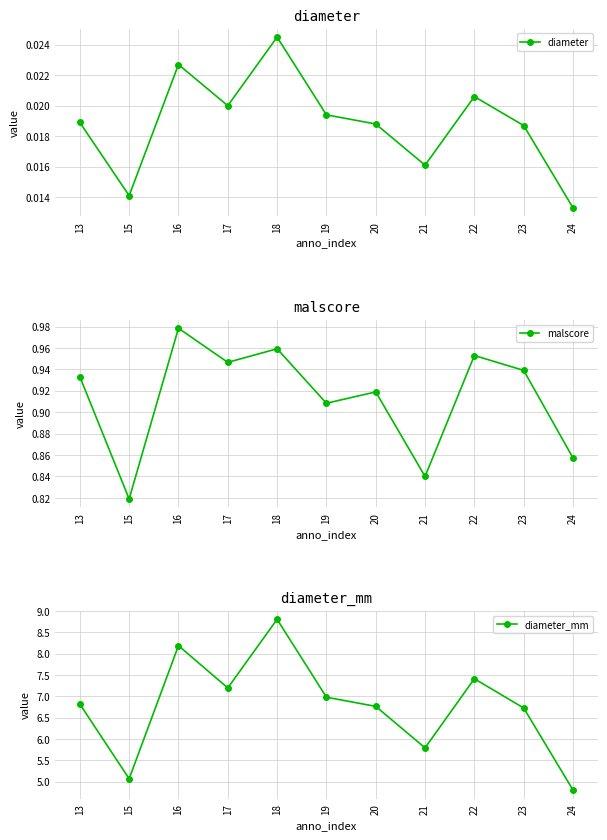

True or false: diameter_mm has a value of 7.0 at 19.

True